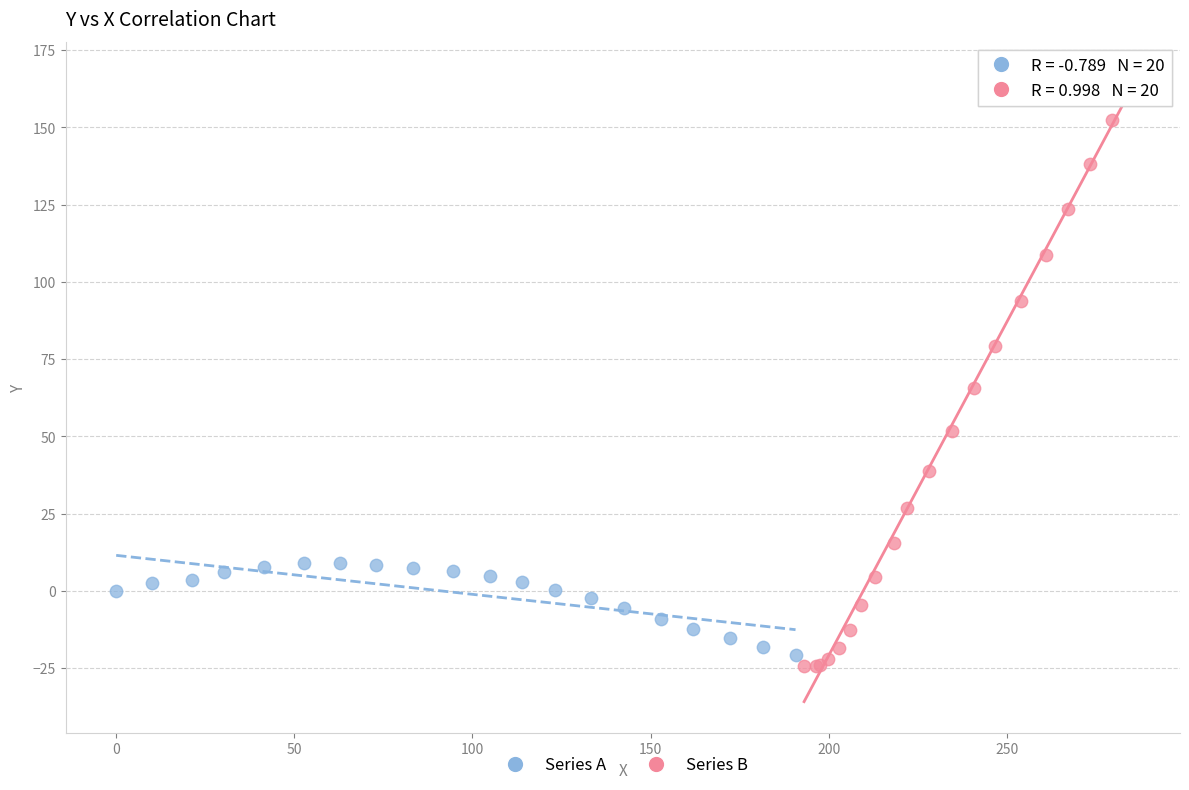

Which series reaches the maximum Y coordinate?

Series B